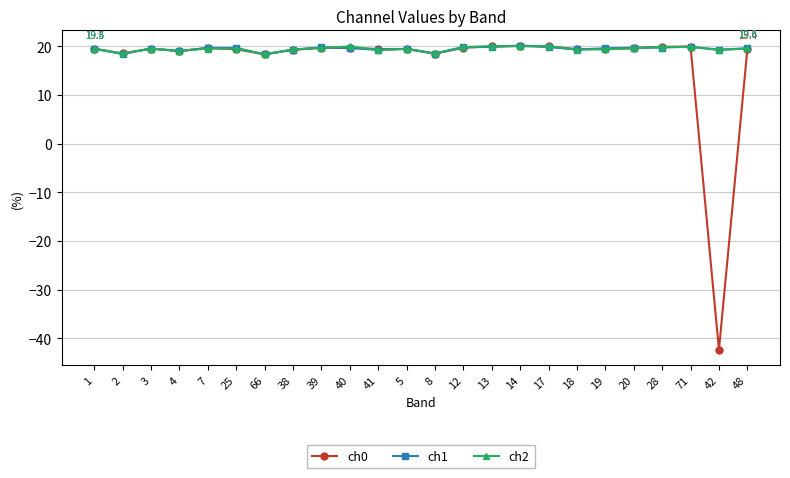

What is the value of the ch2 point at the 17th from the left?

20.0